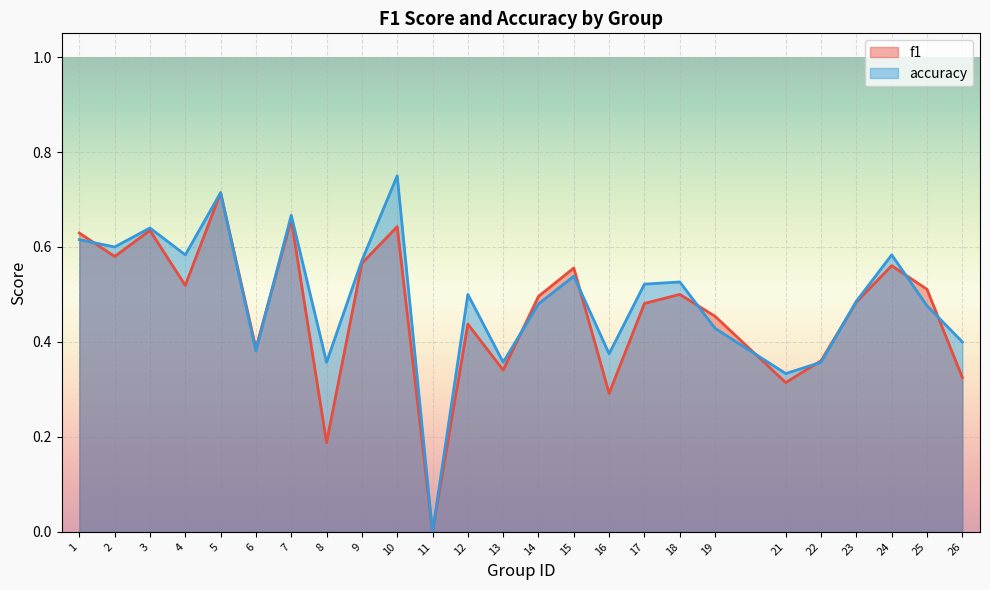

True or false: accuracy has a value of 0.5 at 15.

True